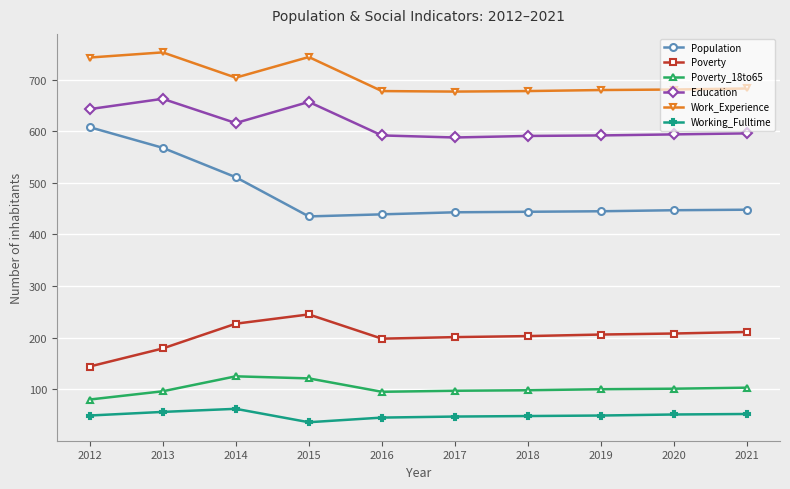

How many lines are shown in the chart?

6